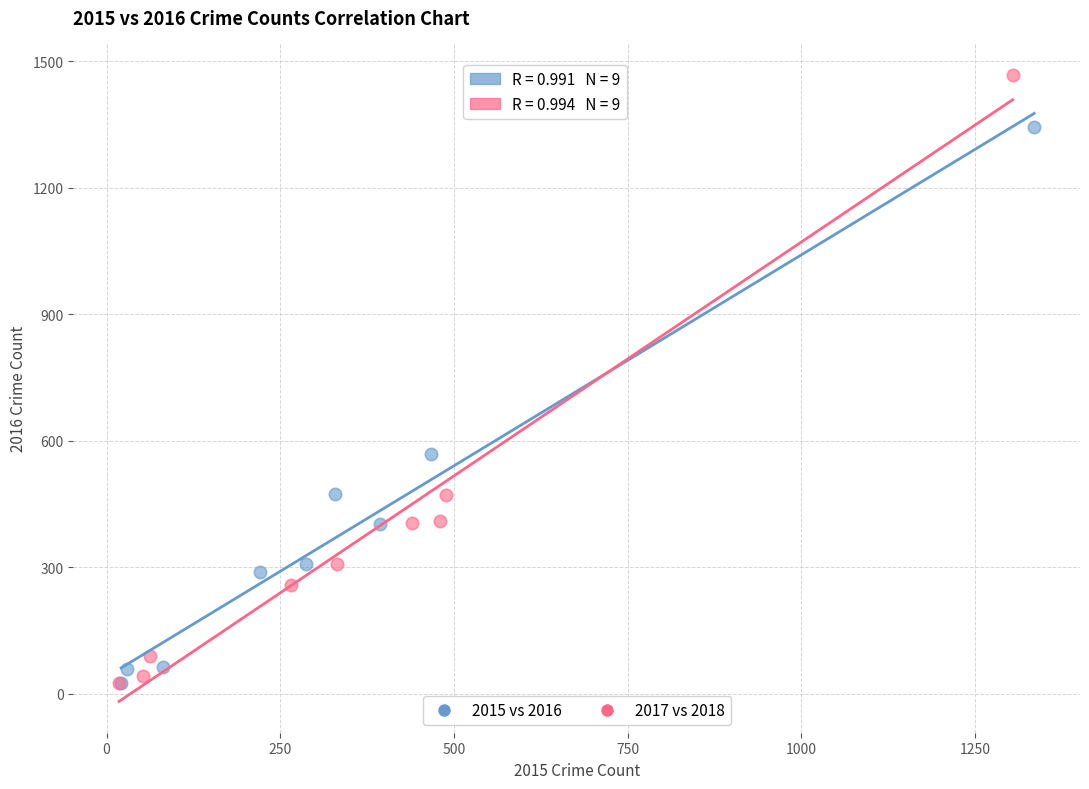

Which series has the widest spread of Y values?

2017 vs 2018